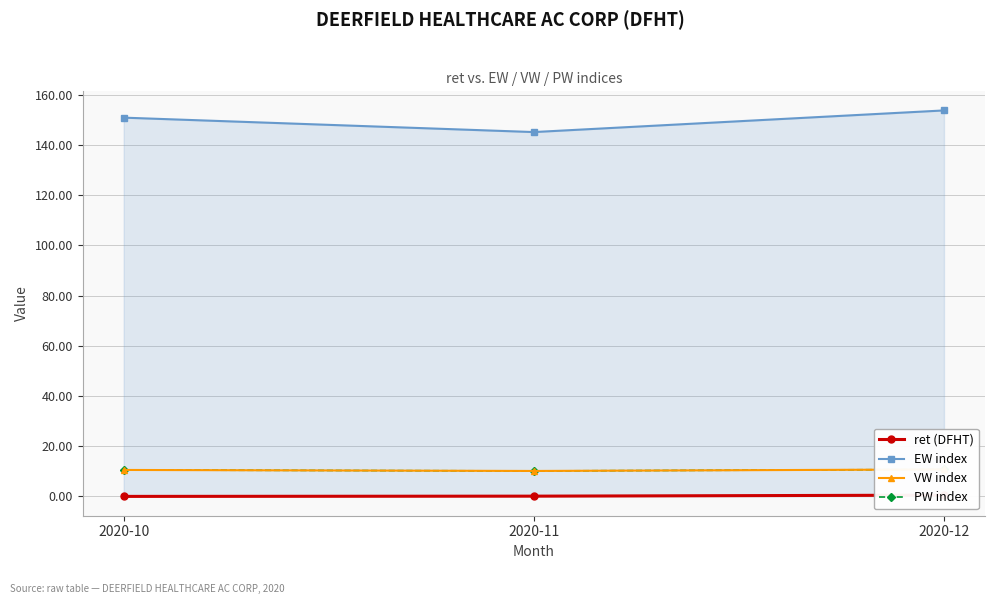

Read the ret (DFHT) value at 2020-11.

0.1